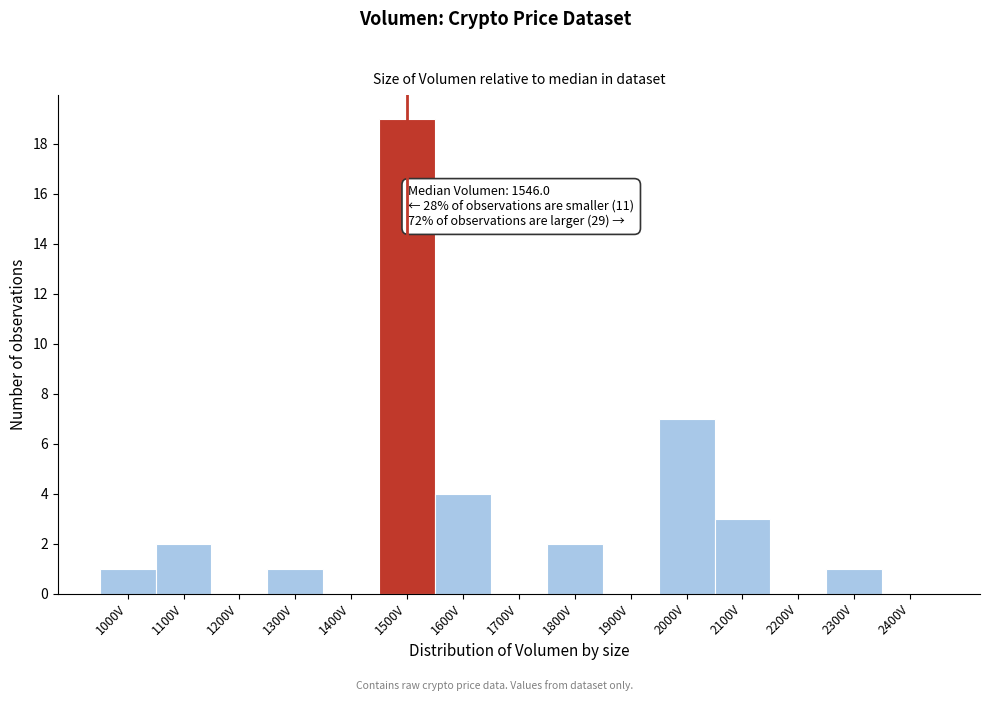

Reading left to right, what are all the values shown in this chart?

1000V=1	1100V=2	1200V=0	1300V=1	1400V=0	1500V=19	1600V=4	1700V=0	1800V=2	1900V=0	2000V=7	2100V=3	2200V=0	2300V=1	2400V=0